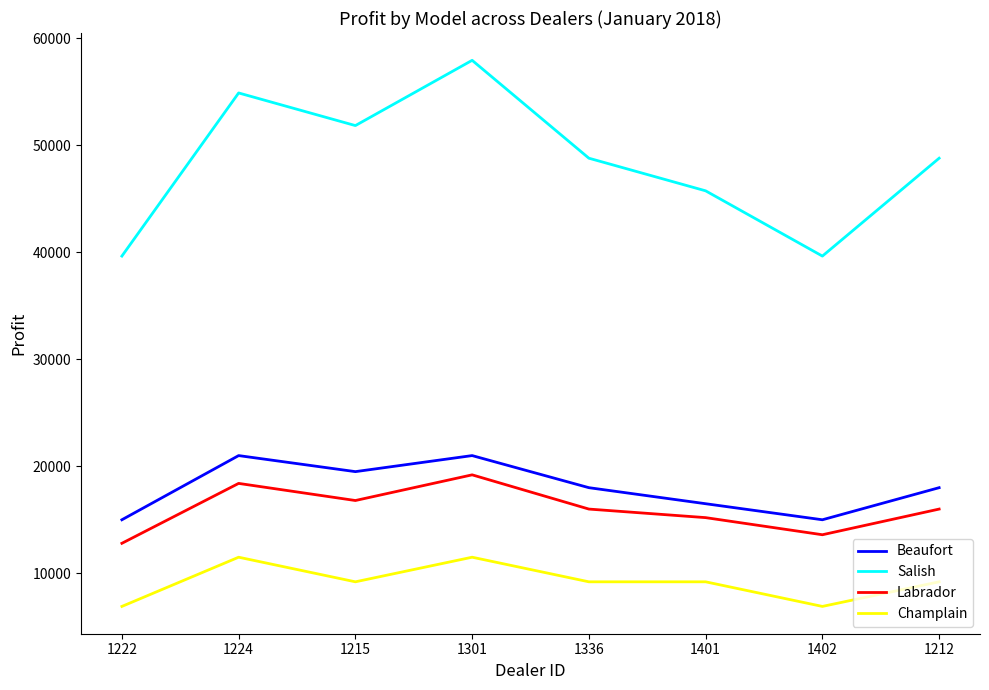

What is the spread (max minus min) of values at 1301?

46450